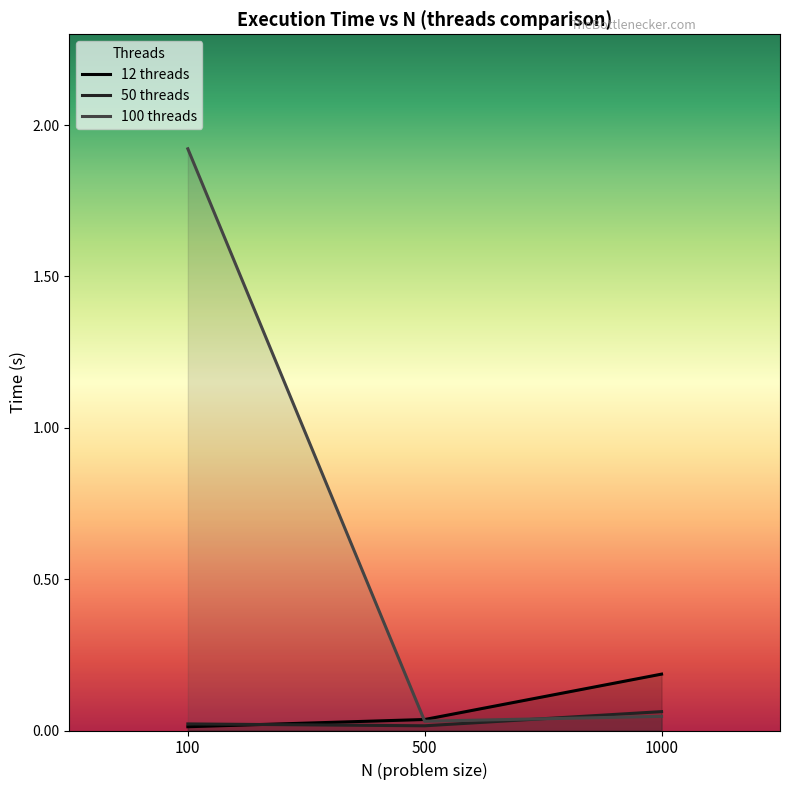

List the labels in order of 12 threads value, largest first.

1000, 500, 100